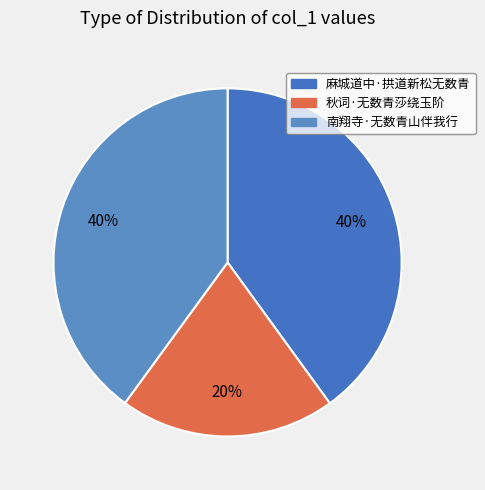

To the nearest percent, what percentage of the pie is 秋词·无数青莎绕玉阶?

20%